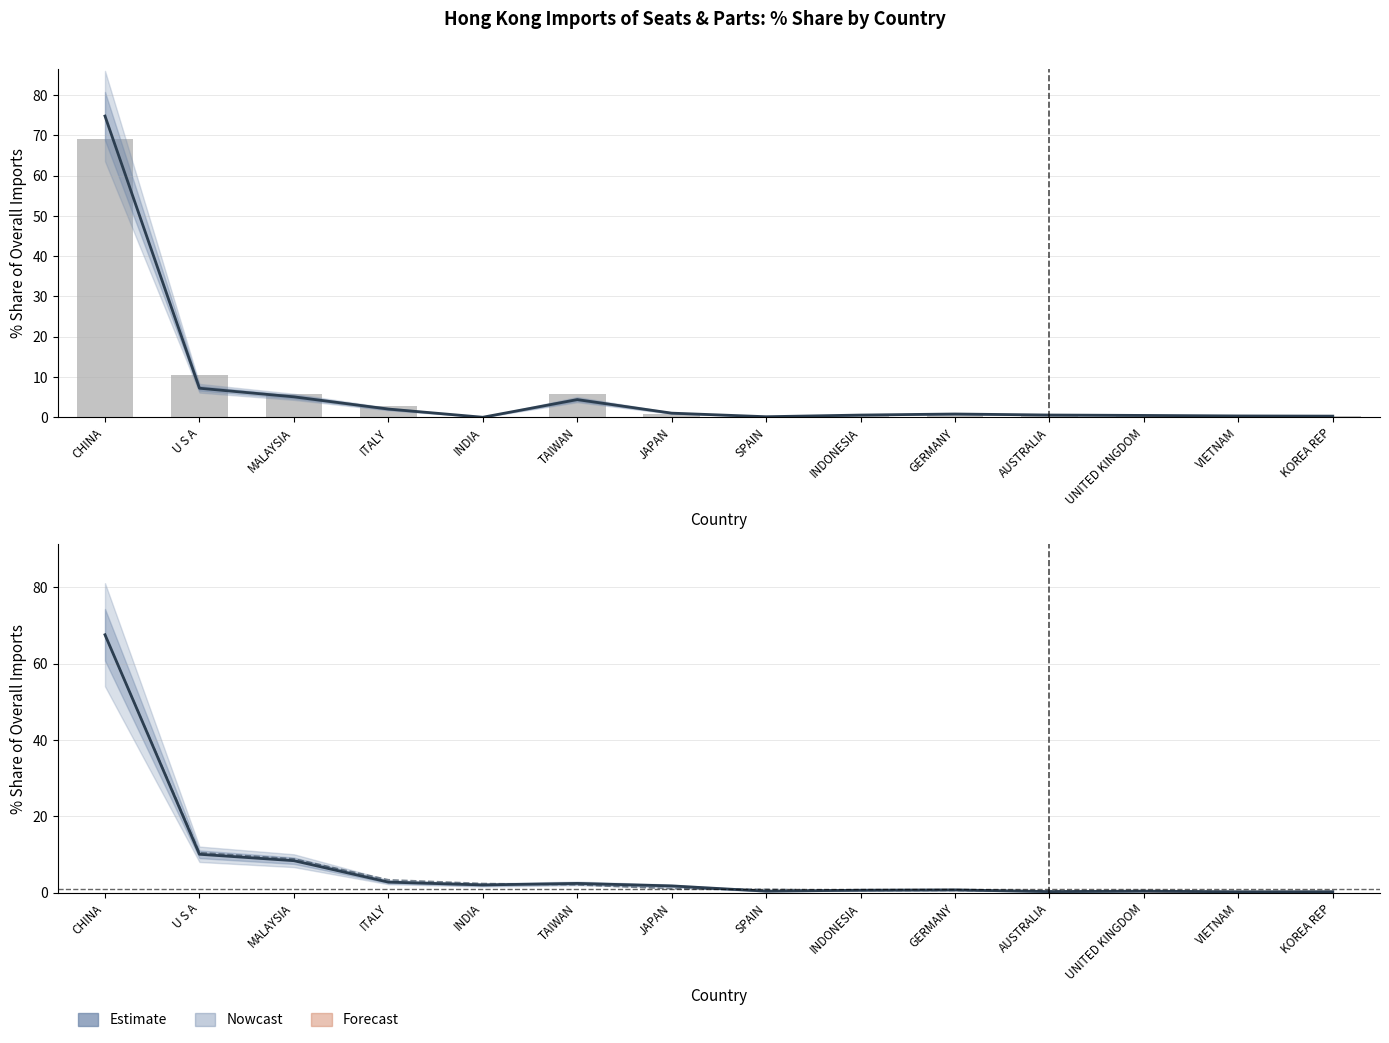

Reading left to right, what are all the values shown in this chart?

201712_% Share: CHINA=74.8	U S A=7.2	MALAYSIA=5.1	ITALY=2.0	INDIA=0.0	TAIWAN=4.4	JAPAN=1.0	SPAIN=0.1	INDONESIA=0.5	GERMANY=0.8	AUSTRALIA=0.6	UNITED KINGDOM=0.5	VIETNAM=0.3	KOREA REP=0.3
201612_% Share: CHINA=69.2	U S A=10.6	MALAYSIA=5.7	ITALY=2.8	INDIA=0.0	TAIWAN=5.7	JAPAN=0.8	SPAIN=0.3	INDONESIA=0.2	GERMANY=0.4	AUSTRALIA=0.9	UNITED KINGDOM=0.6	VIETNAM=0.2	KOREA REP=0.2
201812_% Share: CHINA=67.5	U S A=10.1	MALAYSIA=8.4	ITALY=2.8	INDIA=2.0	TAIWAN=2.4	JAPAN=1.8	SPAIN=0.4	INDONESIA=0.7	GERMANY=0.8	AUSTRALIA=0.3	UNITED KINGDOM=0.4	VIETNAM=0.3	KOREA REP=0.3
201908_% Share: CHINA=67.4	U S A=10.5	MALAYSIA=8.9	ITALY=3.4	INDIA=2.4	TAIWAN=2.1	JAPAN=1.0	SPAIN=0.9	INDONESIA=0.6	GERMANY=0.6	AUSTRALIA=0.5	UNITED KINGDOM=0.5	VIETNAM=0.3	KOREA REP=0.2